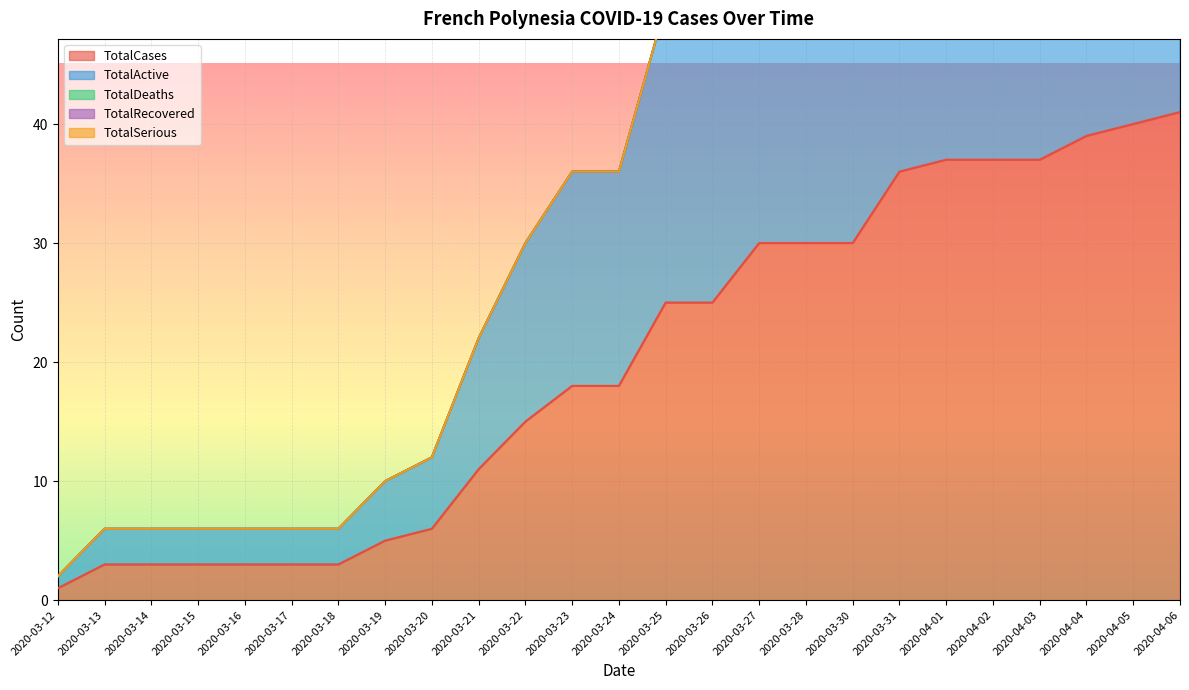

Which has a higher value, 2020-03-19 or 2020-04-02?

2020-04-02